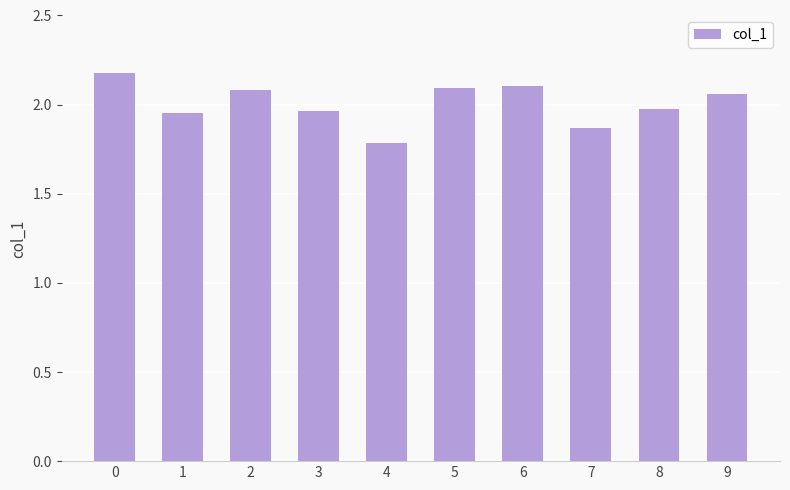

How many values are below 2?

5